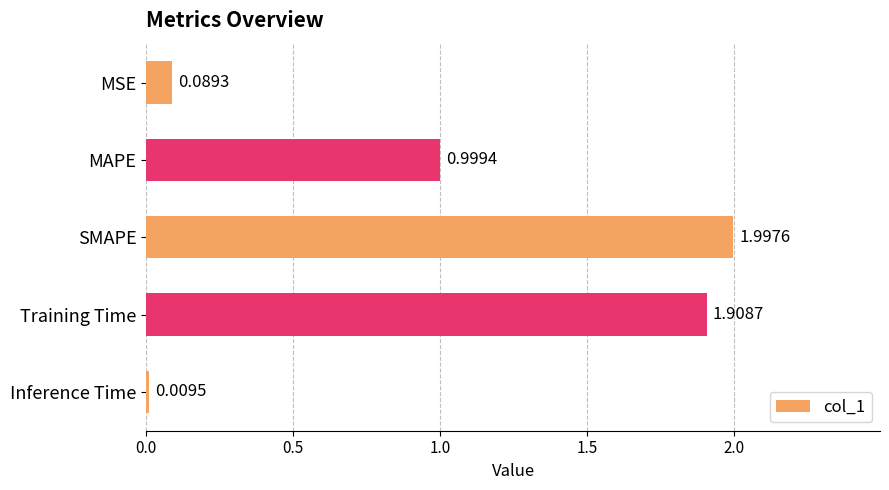

How many bars are there in total?

5